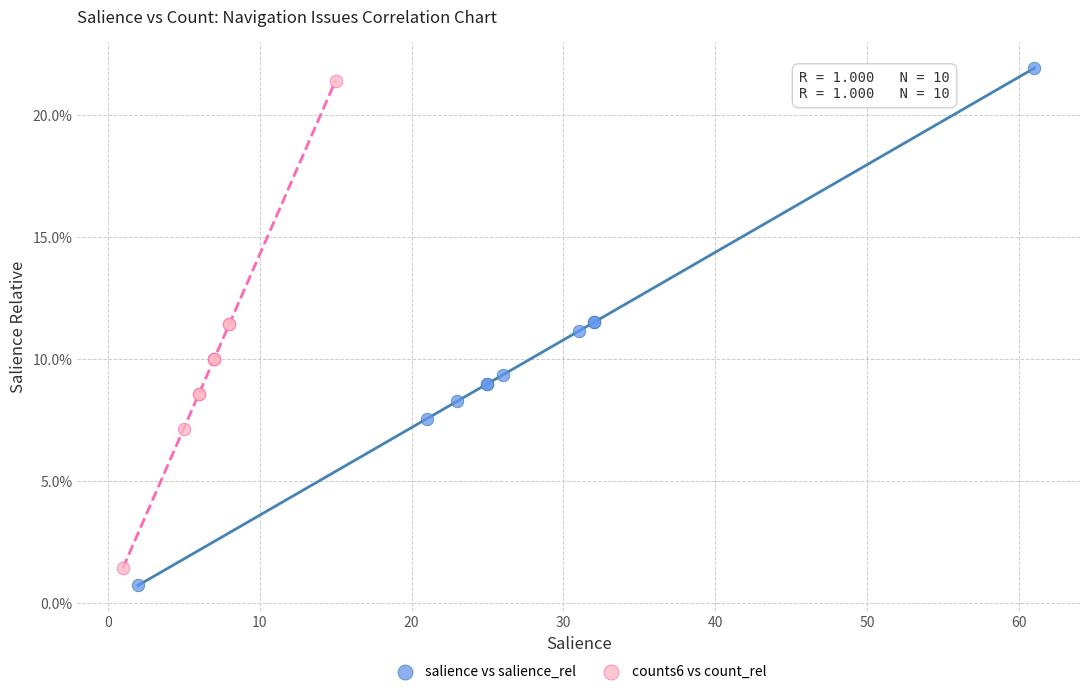

Which series contains the highest Y value?

salience vs salience_rel